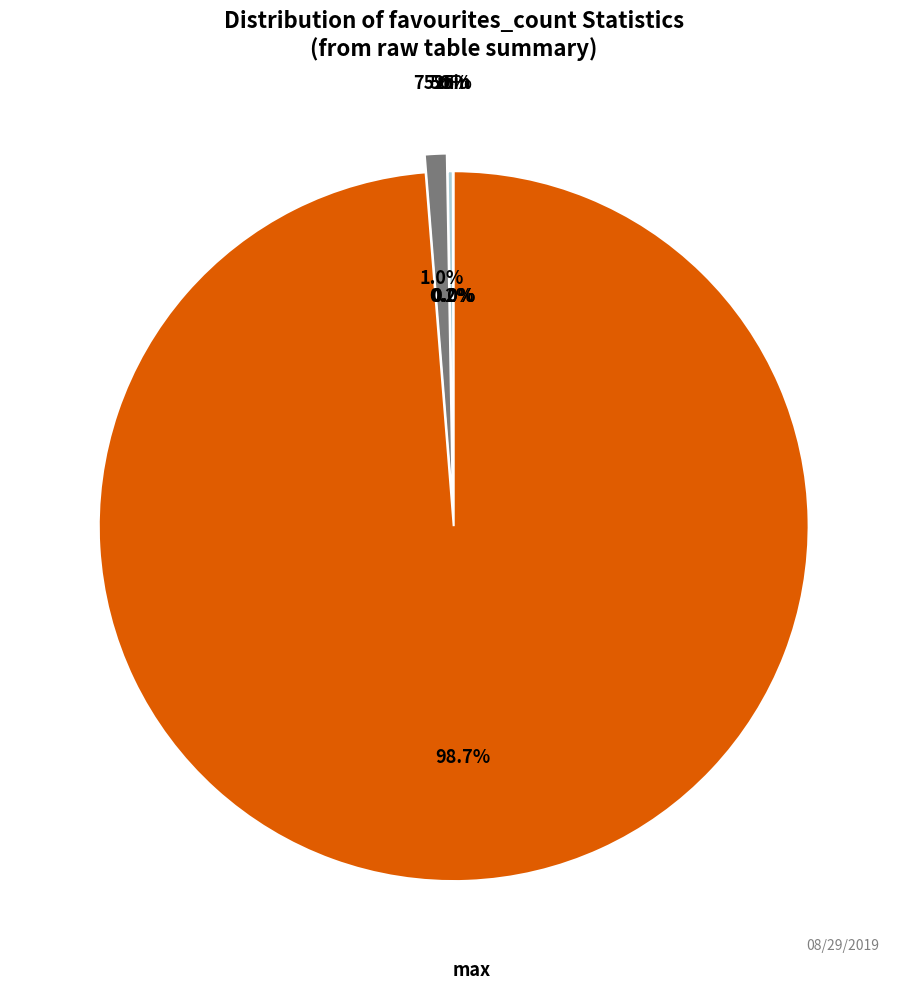

Which slice is the smallest?

min